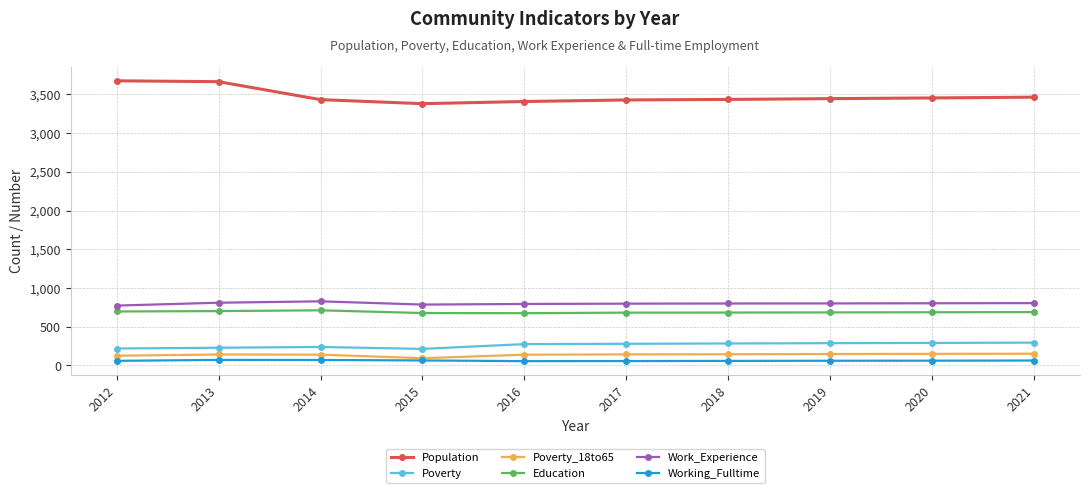

Rank the series by their maximum value, from lowest to highest.

Working_Fulltime, Poverty_18to65, Poverty, Education, Work_Experience, Population